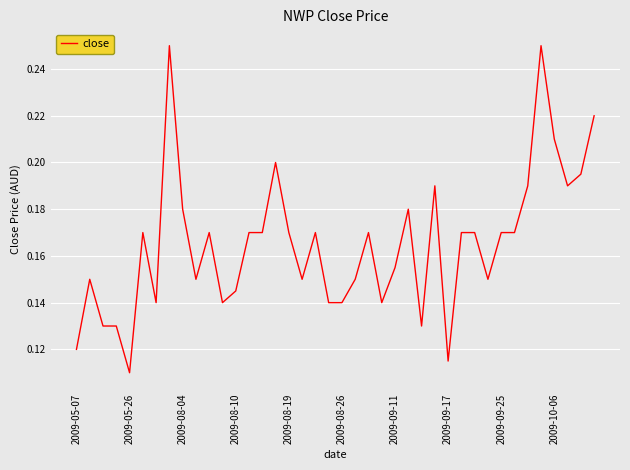

Is this an area chart (filled region under the line)?

No